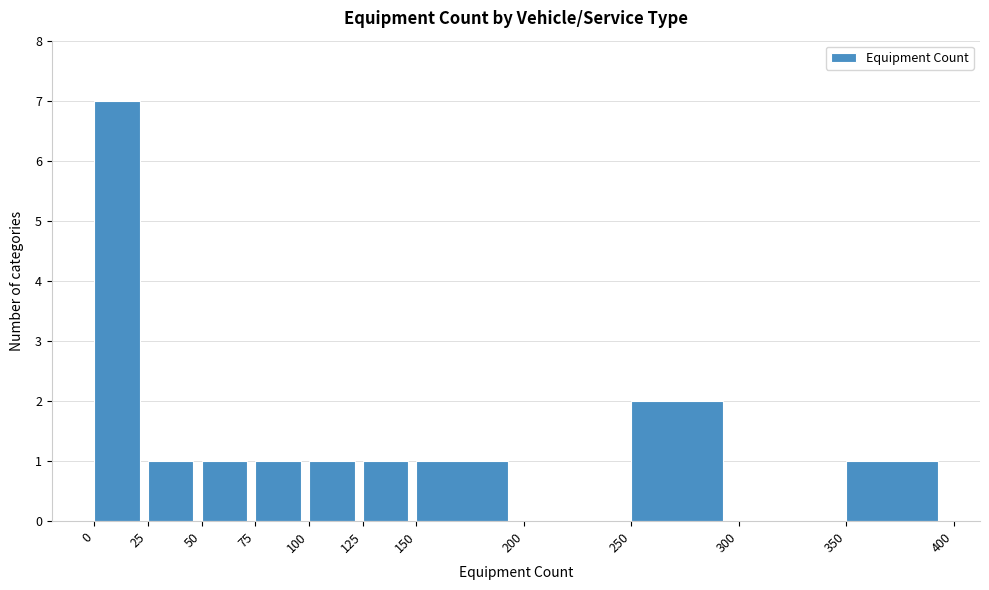

Over which range of the x-axis is the bar tallest?

0 to 25